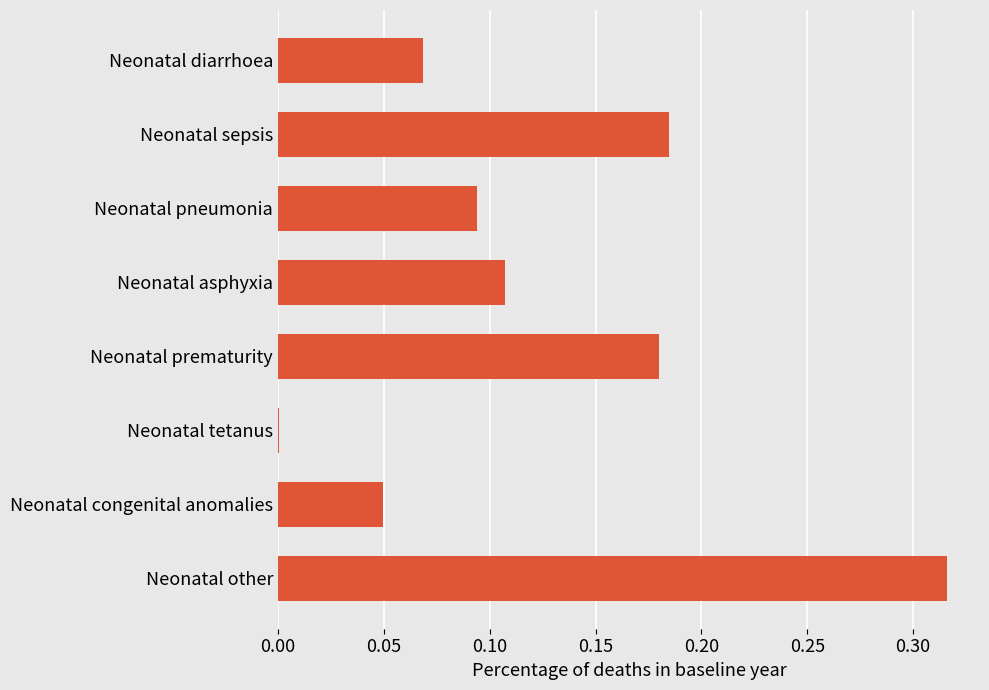

The value at Neonatal tetanus is 0.0. True or false?

True